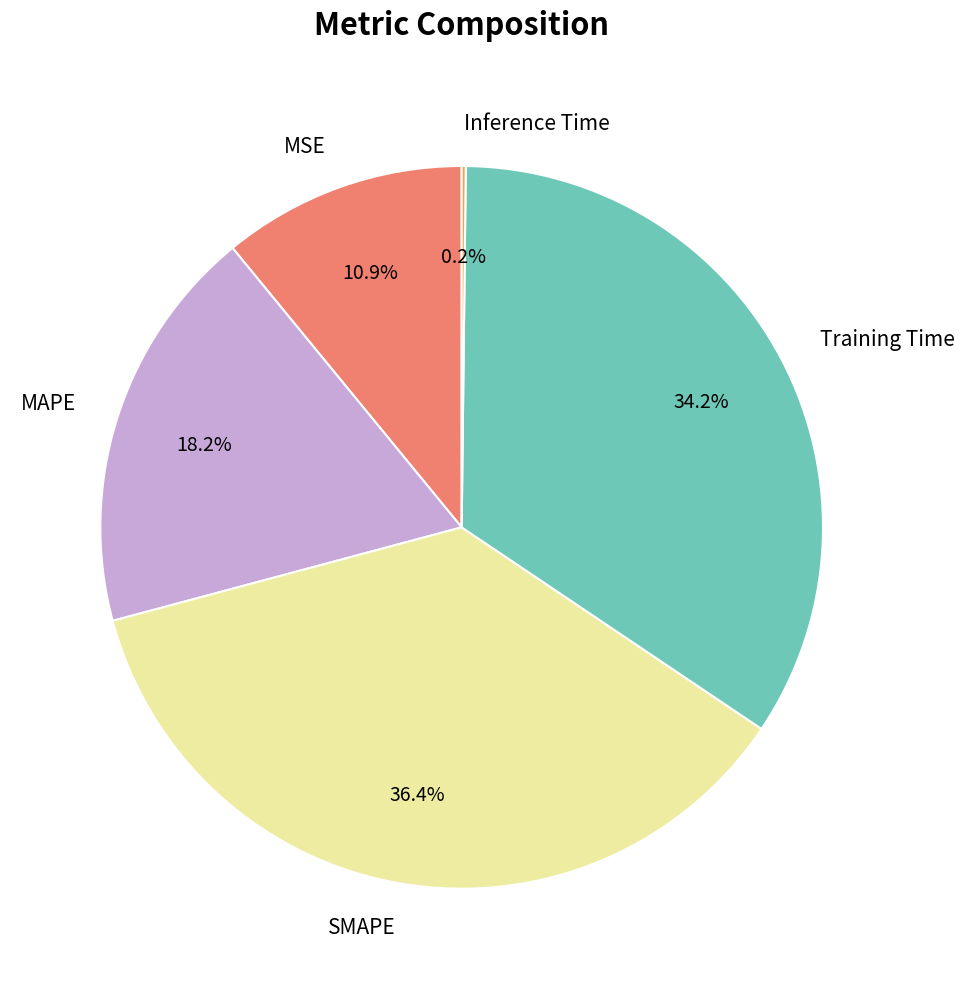

How much of the chart is everything except MAPE?

81.8%